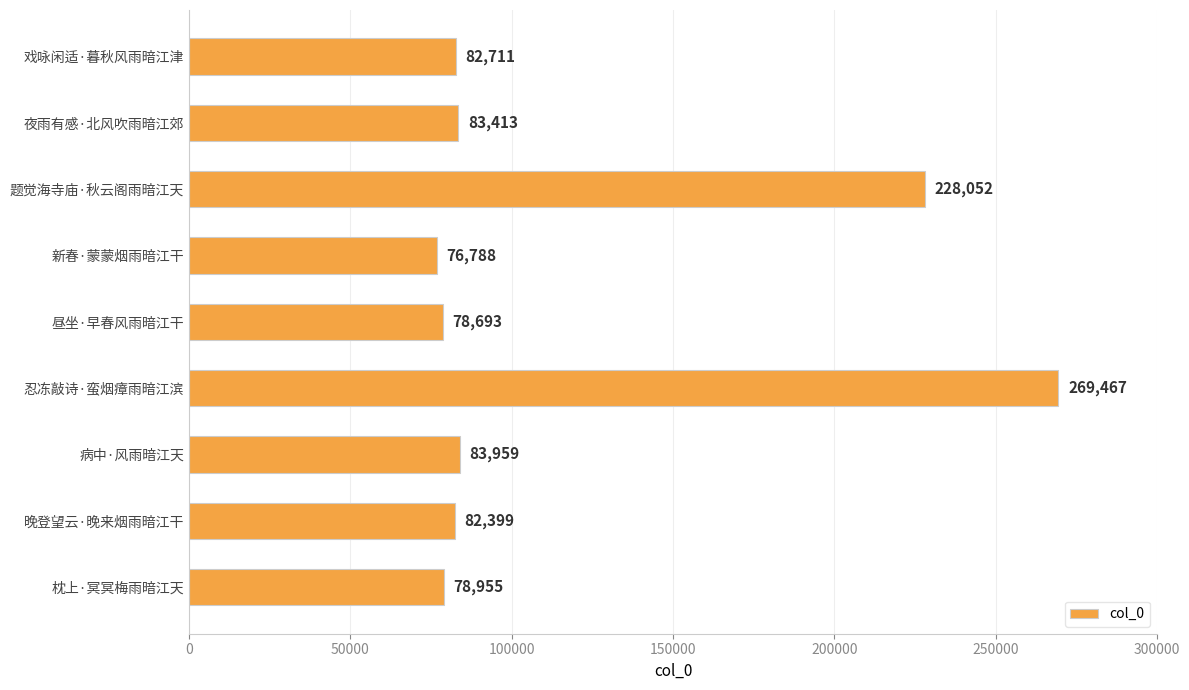

Rank the categories by value from lowest to highest.

新春·蒙蒙烟雨暗江干, 昼坐·早春风雨暗江干, 枕上·冥冥梅雨暗江天, 晚登望云·晚来烟雨暗江干, 戏咏闲适·暮秋风雨暗江津, 夜雨有感·北风吹雨暗江郊, 病中·风雨暗江天, 题觉海寺庙·秋云阁雨暗江天, 忍冻敲诗·蛮烟瘴雨暗江滨